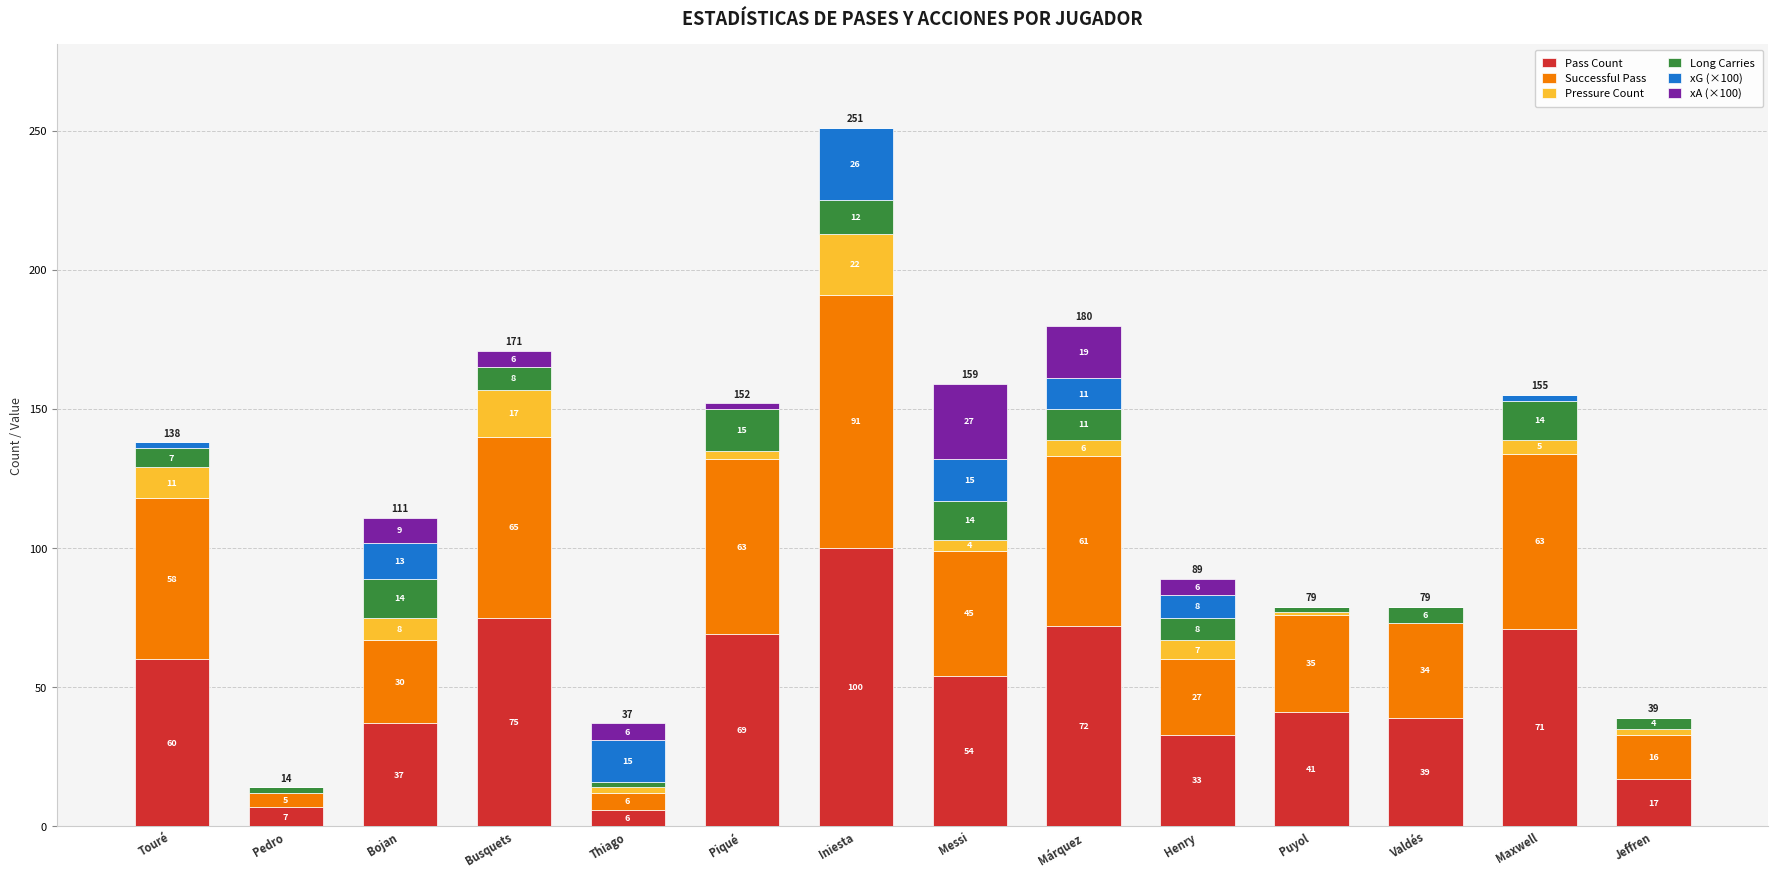

True or false: Pass Count has a value of 75 at Busquets.

True